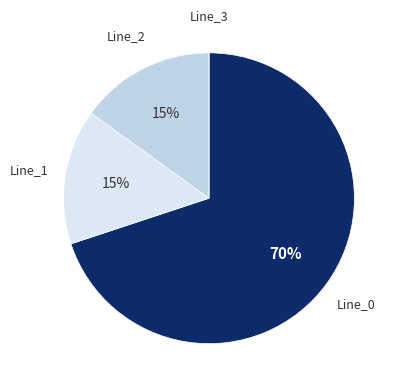

To the nearest percent, what is the average slice percentage?

25%